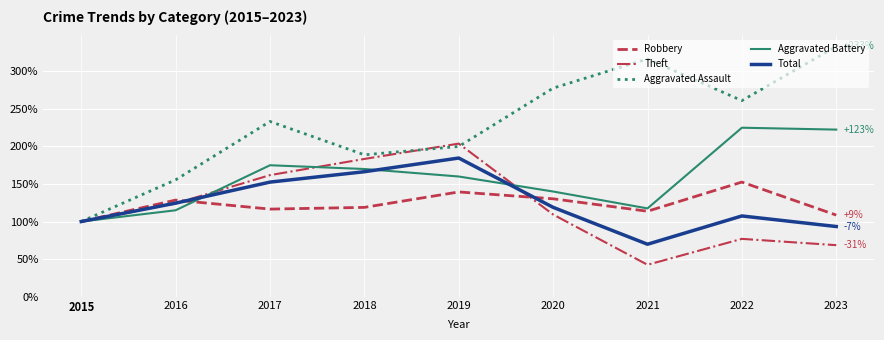

Is this an area chart (filled region under the line)?

No